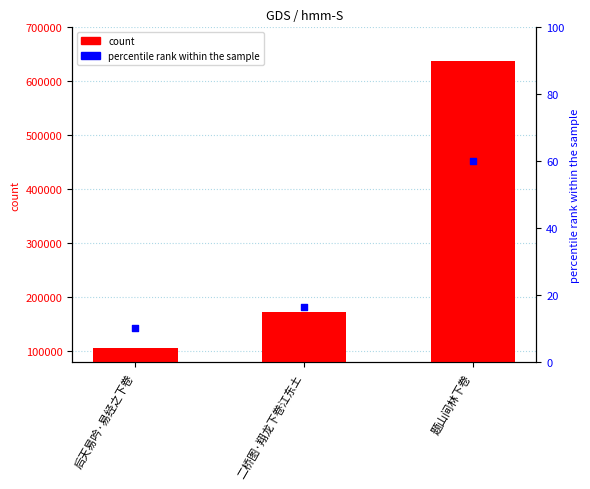

Is the value of percentile rank within the sample at 题山间林下卷 greater than the value of count at 后天易吟·易经之下卷?

Yes